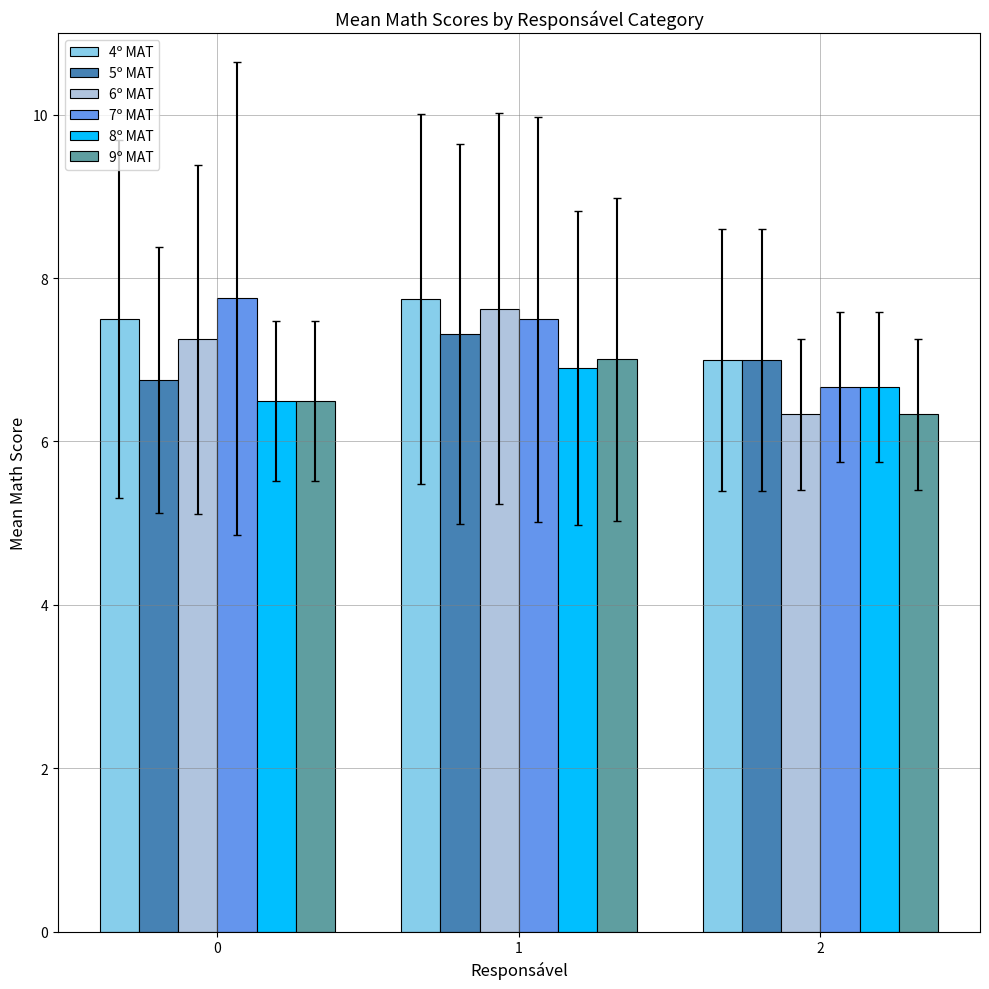

List the labels in order of 8º MAT value, smallest first.

0, 2, 1